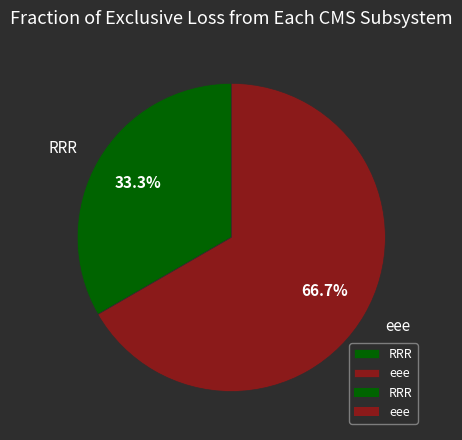

To the nearest percent, what is the difference between the largest and smallest slice percentages?

33%